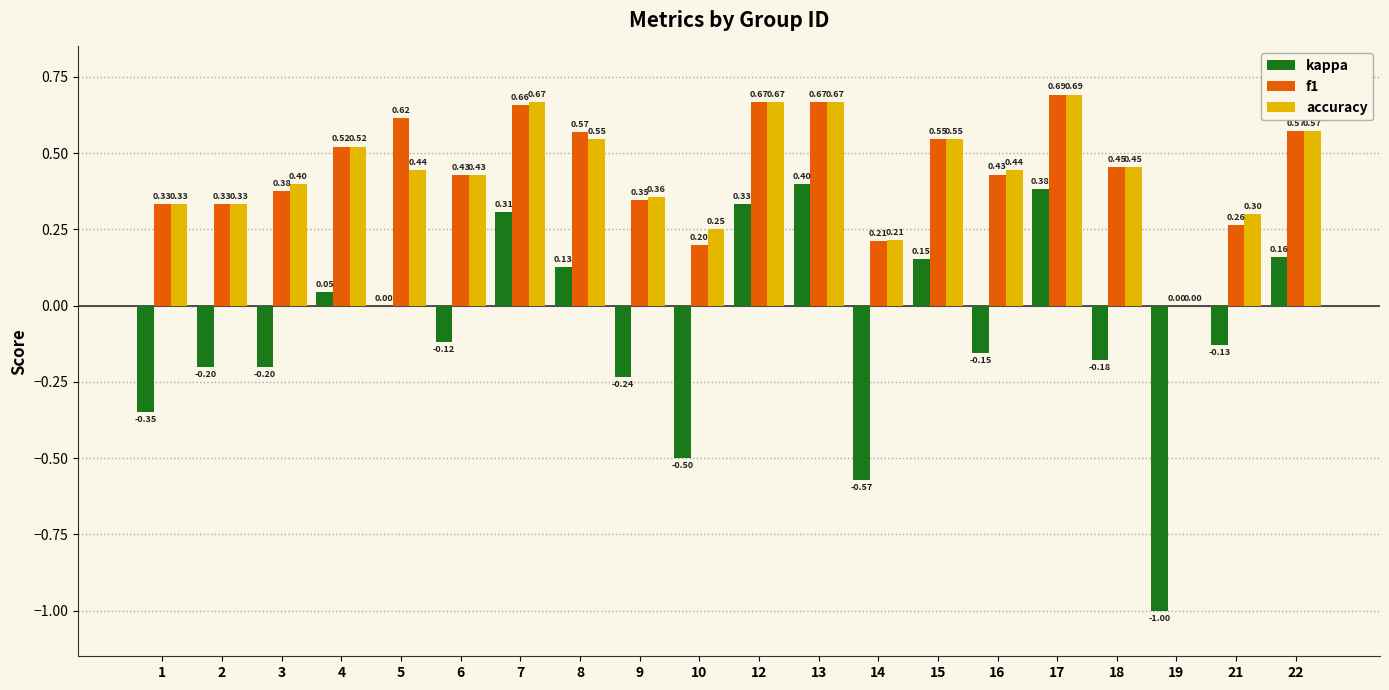

Which series changed the most between 16 and 17?

kappa